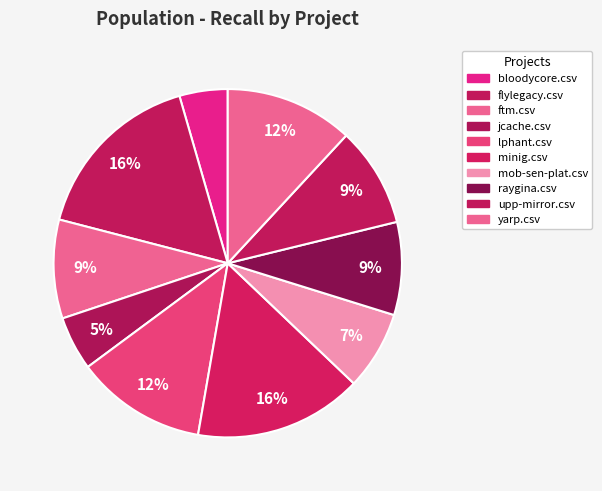

How many segments does this pie chart have?

10